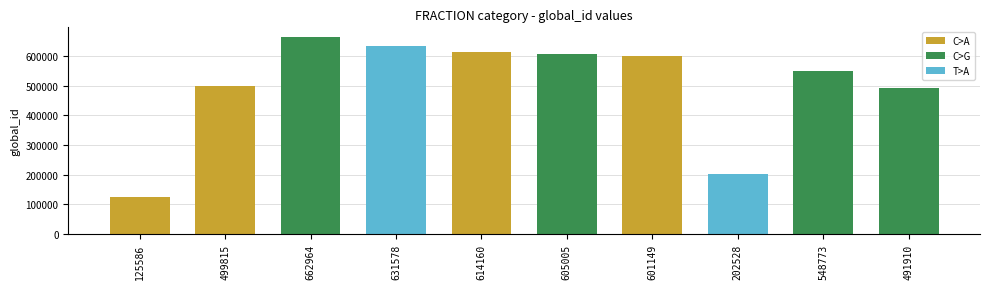

What is the greatest value displayed?

662964